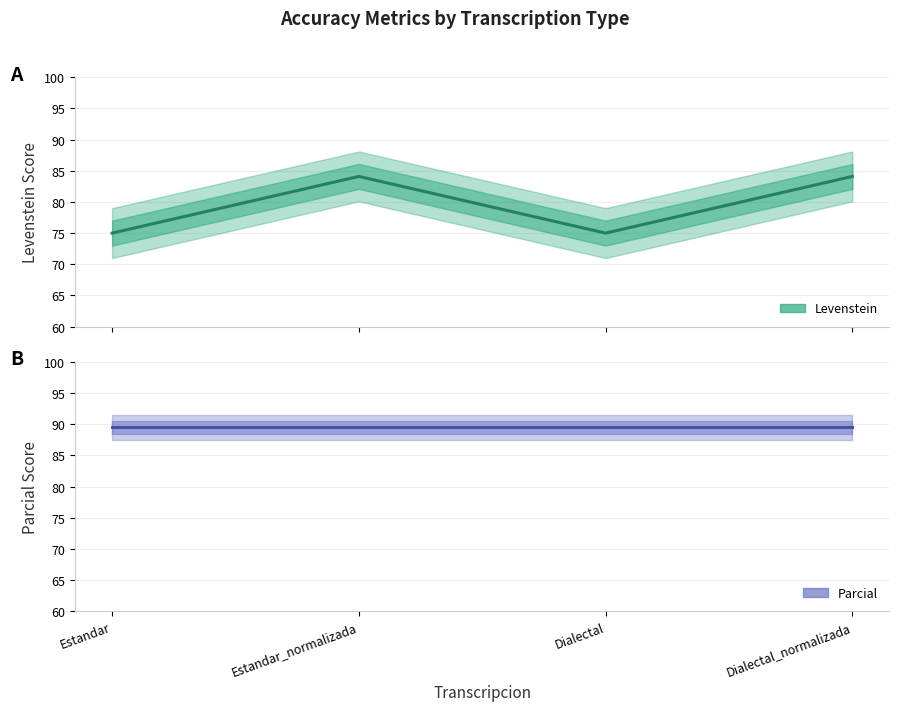

What position from the left is Dialectal_normalizada?

4